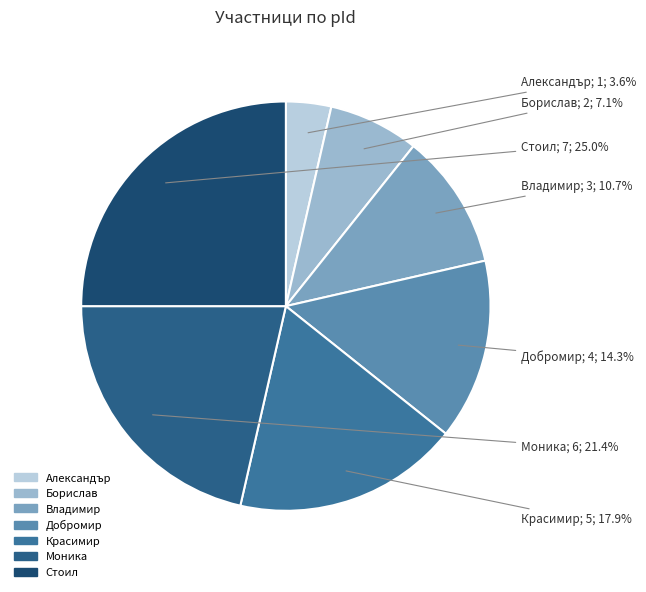

To the nearest percent, what is the combined percentage of Стоил and Красимир?

43%